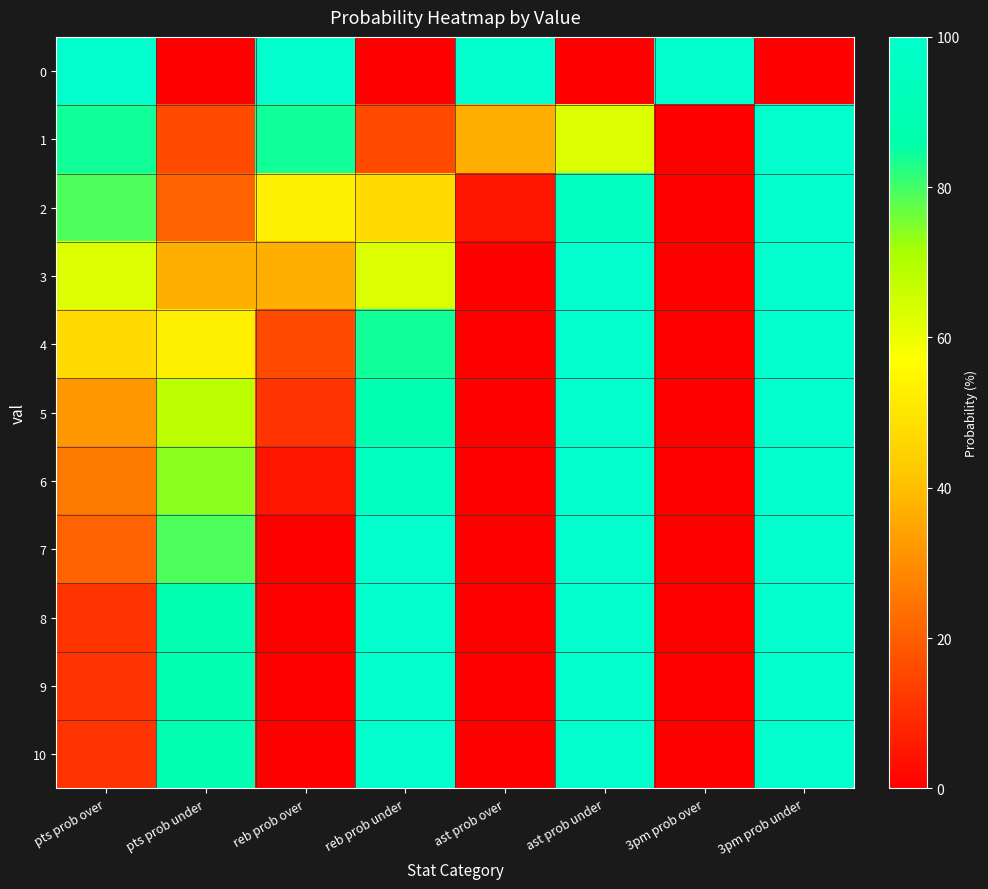

What is the spread (max minus min) of values at ast prob over?

100